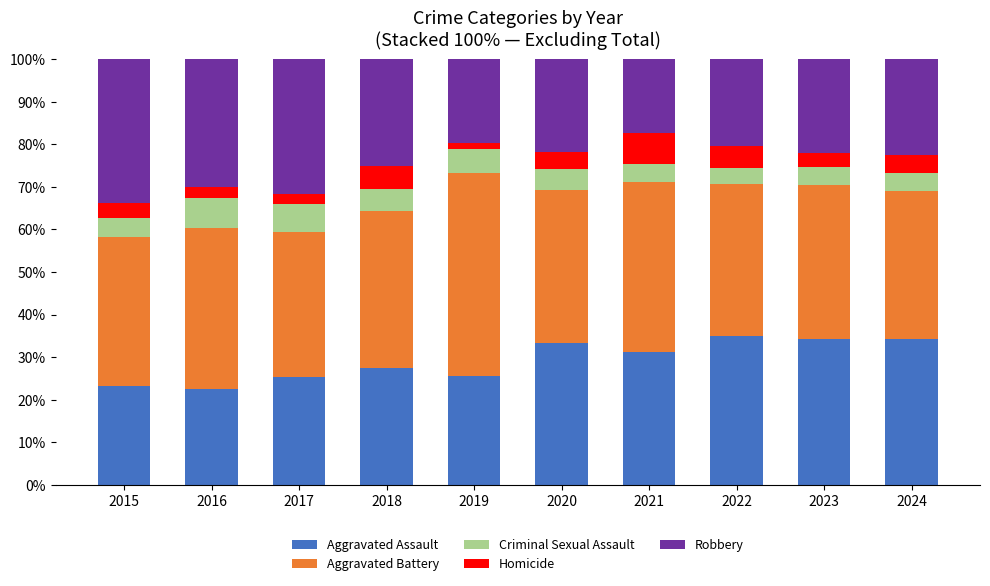

Count the number of categories in the chart.

10